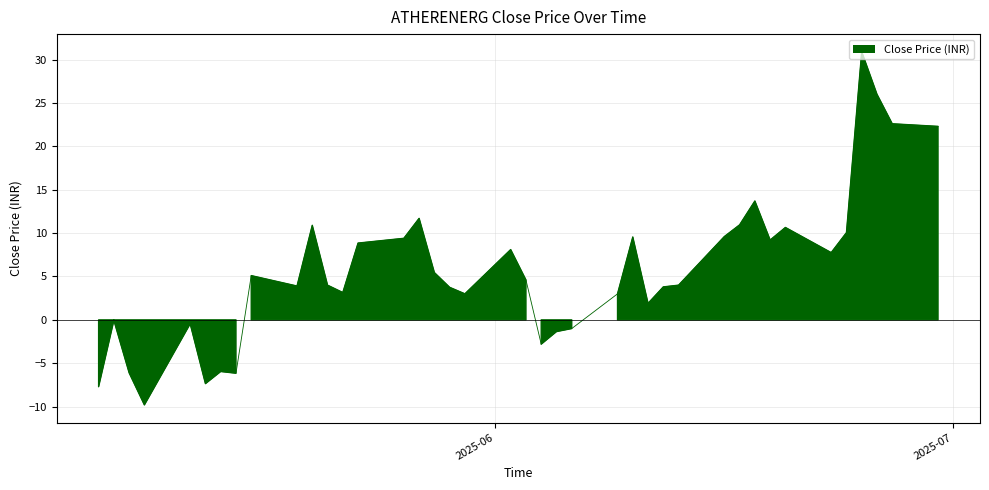

What is the maximum value shown in the chart?

30.9